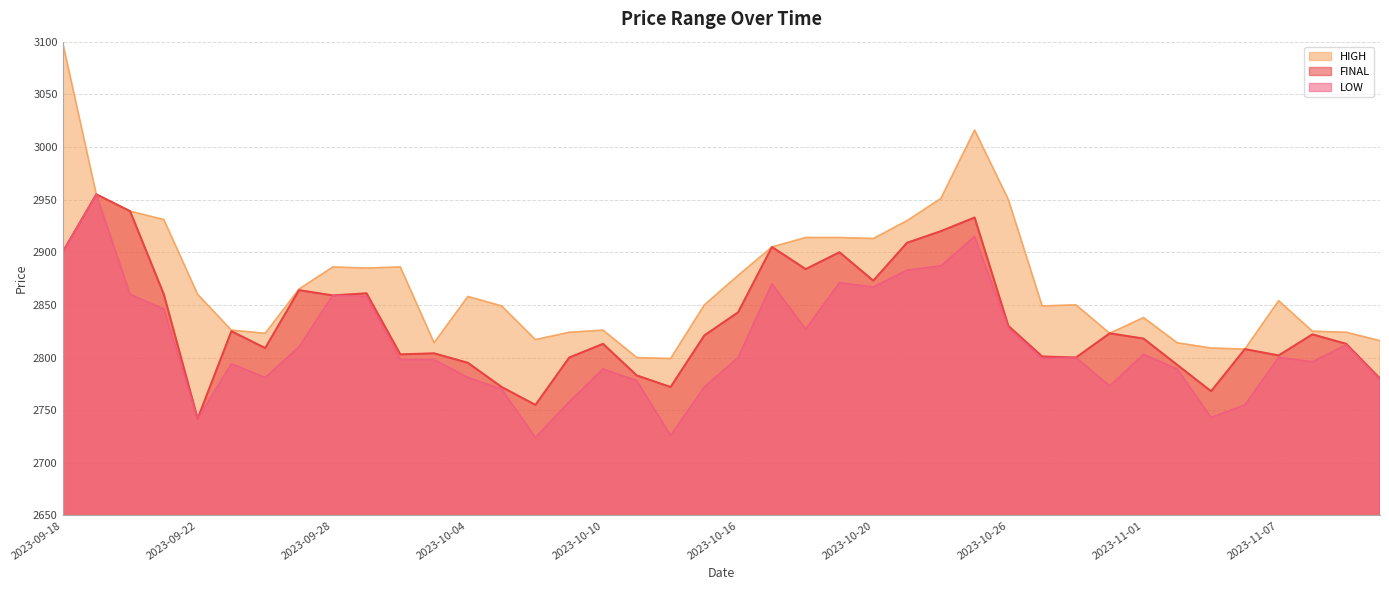

What is the total value across all series at 2023-10-27?

8449